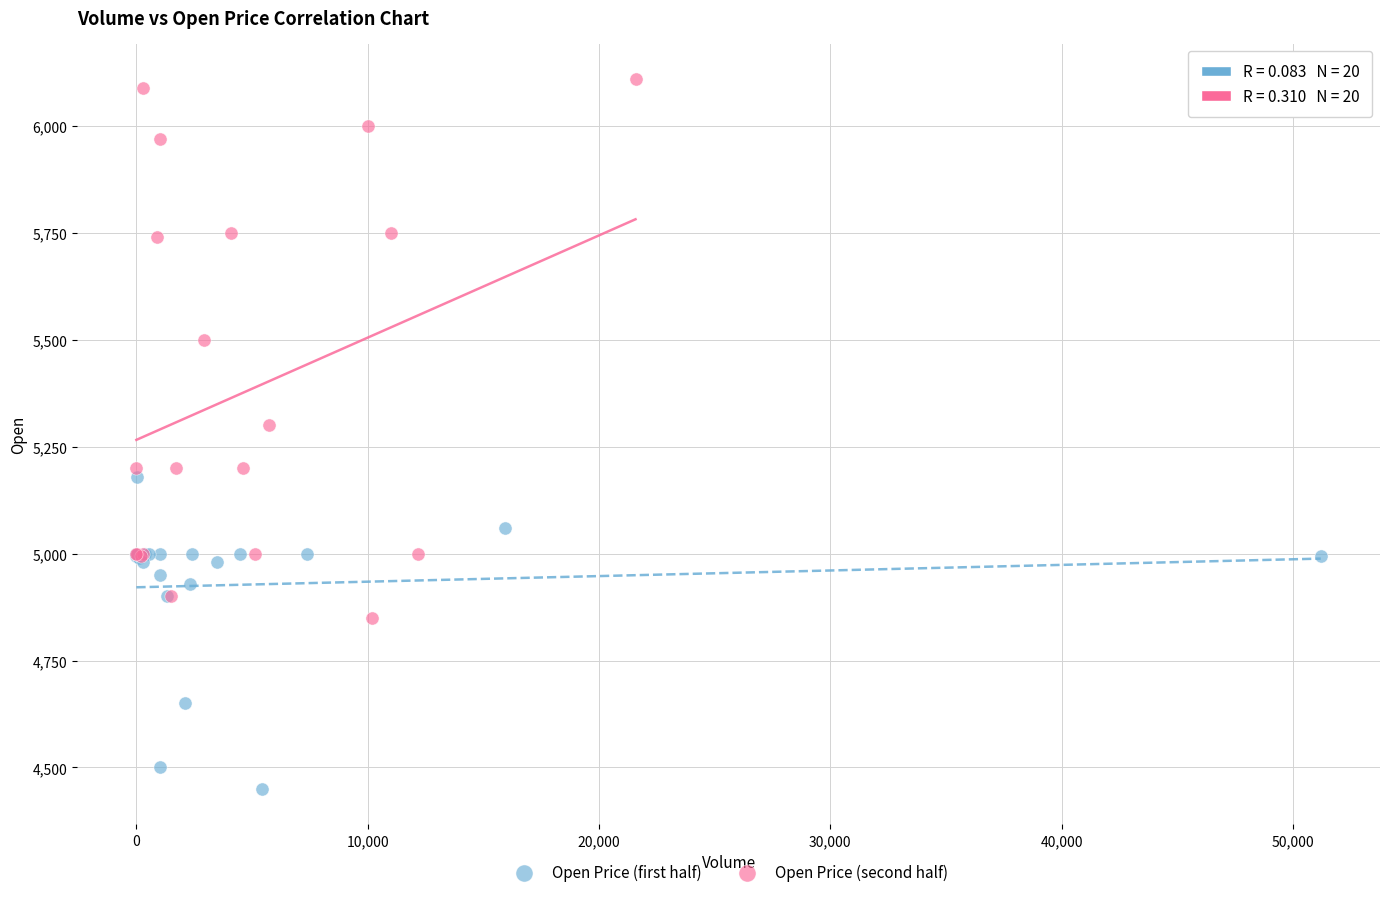

Which series has the widest spread of Y values?

Open Price (second half)